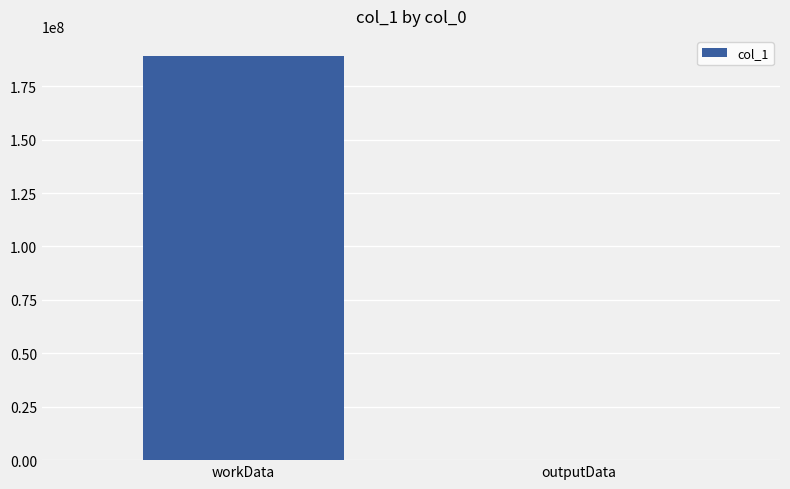

Reading right to left, list all the values displayed in this chart.

outputData=3424	workData=189088984